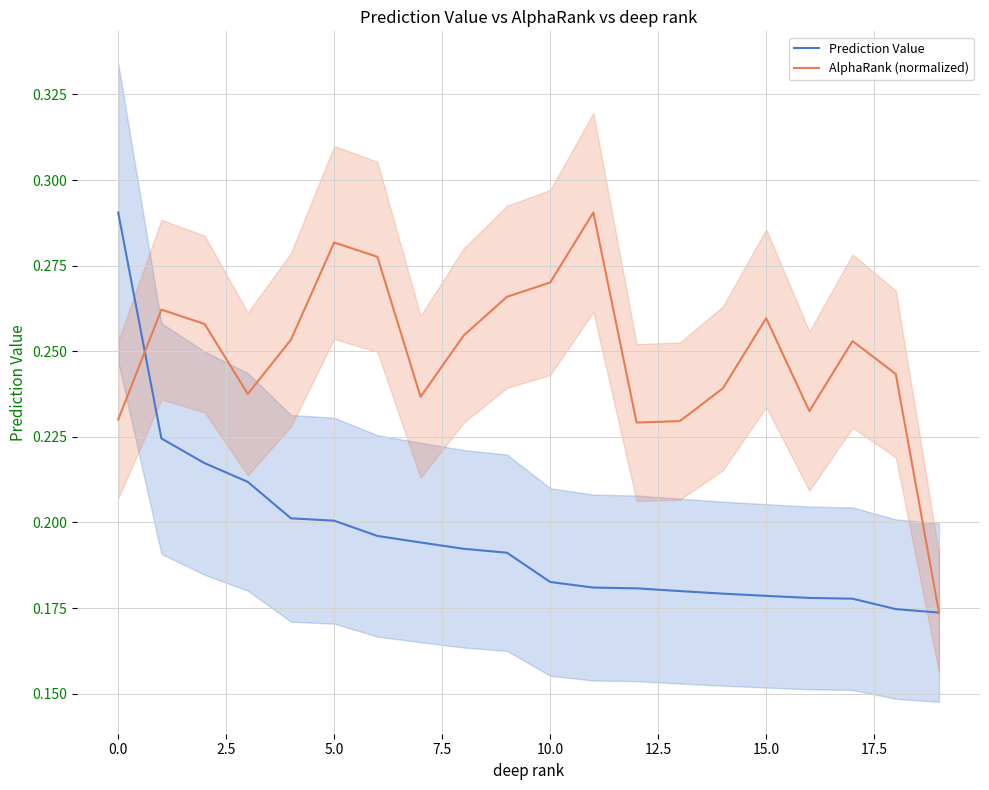

What is the value of the AlphaRank (normalized) point at the 13th from the left?

0.2